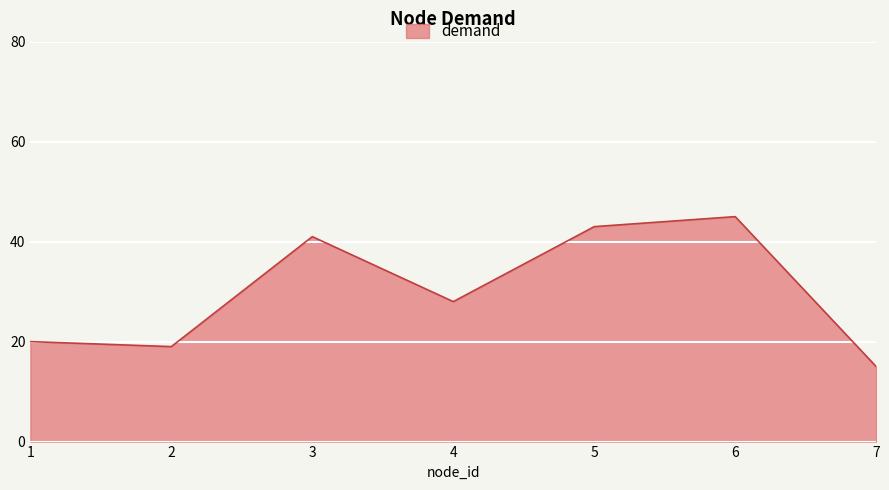

Between 7 and 4, which is larger?

4